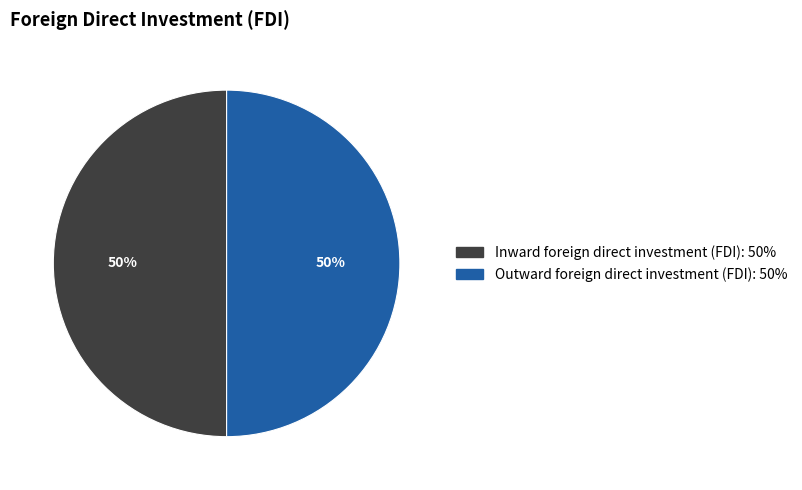

How many segments does this pie chart have?

2